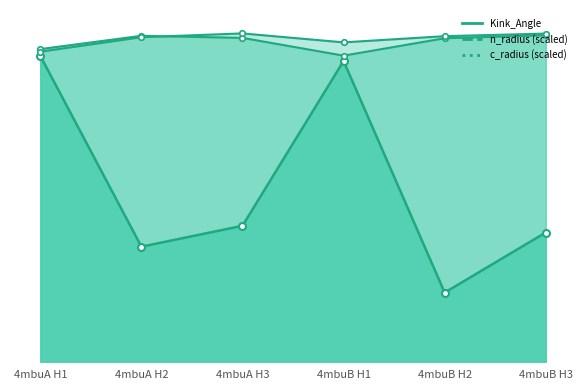

What is the sum of all c_radius values?

78.6